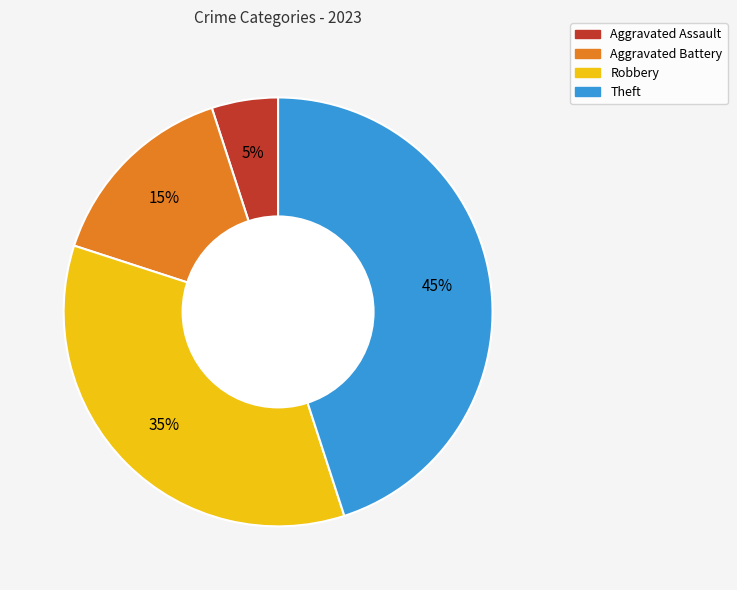

Is the sum of Robbery and Aggravated Assault greater than half?

No